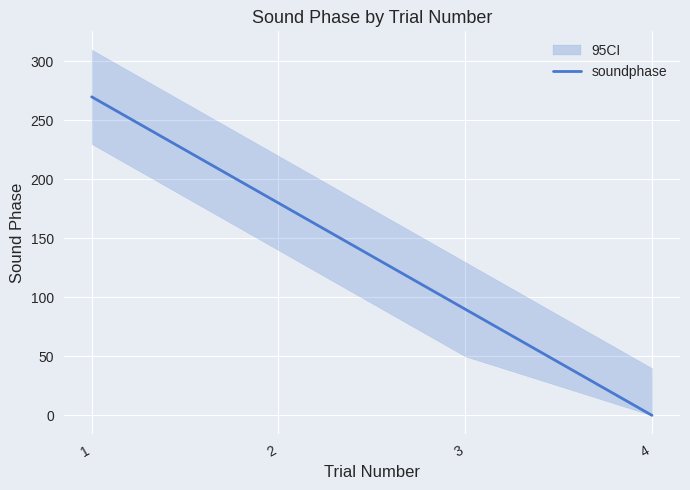

How many distinct data groups are displayed?

1